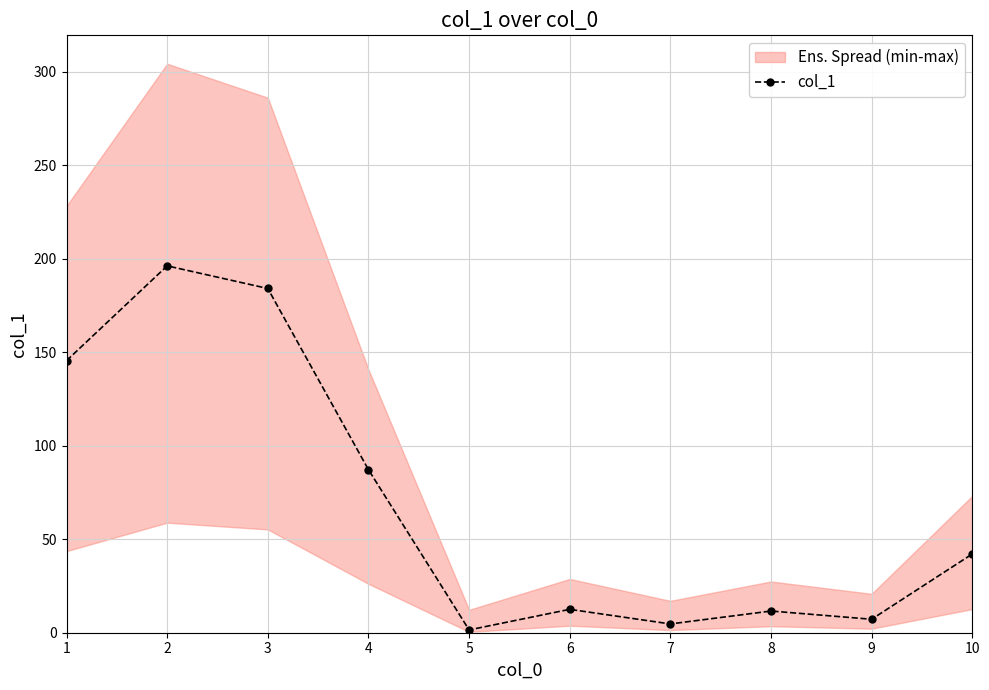

The value at 6 is 12.5. True or false?

True